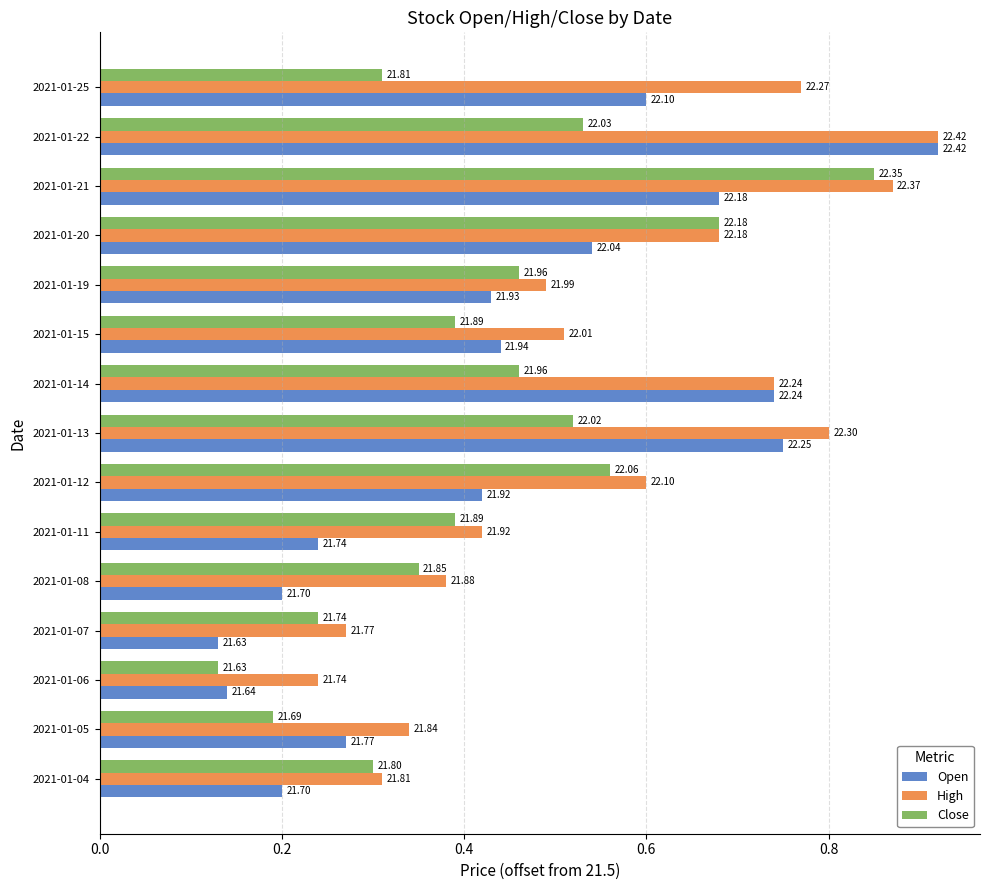

What are all the series names shown in the legend?

Open, High, Close